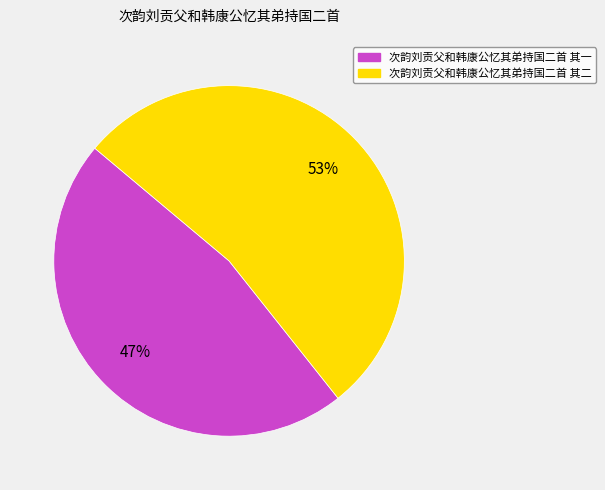

What is the largest slice in the pie chart?

次韵刘贡父和韩康公忆其弟持国二首 其二